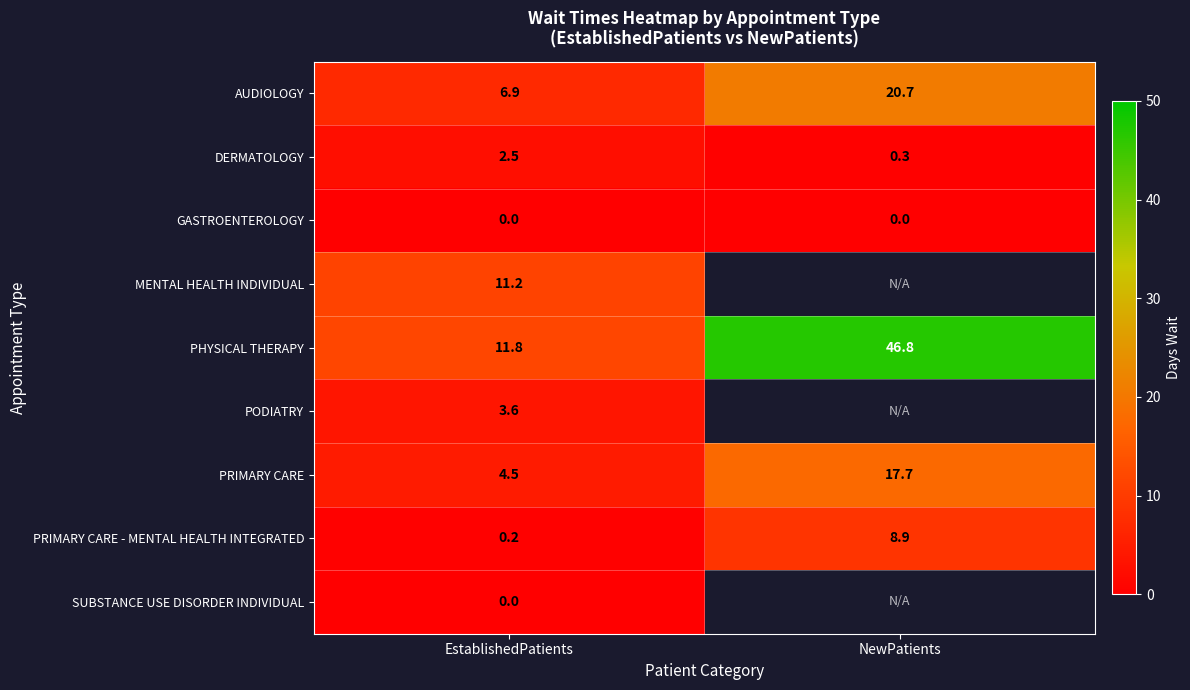

What is the sum of all DERMATOLOGY values?

2.8